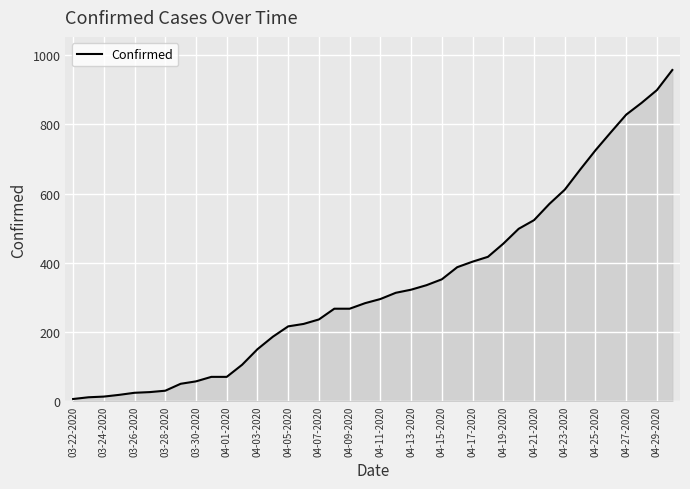

What is the maximum value shown in the chart?

957